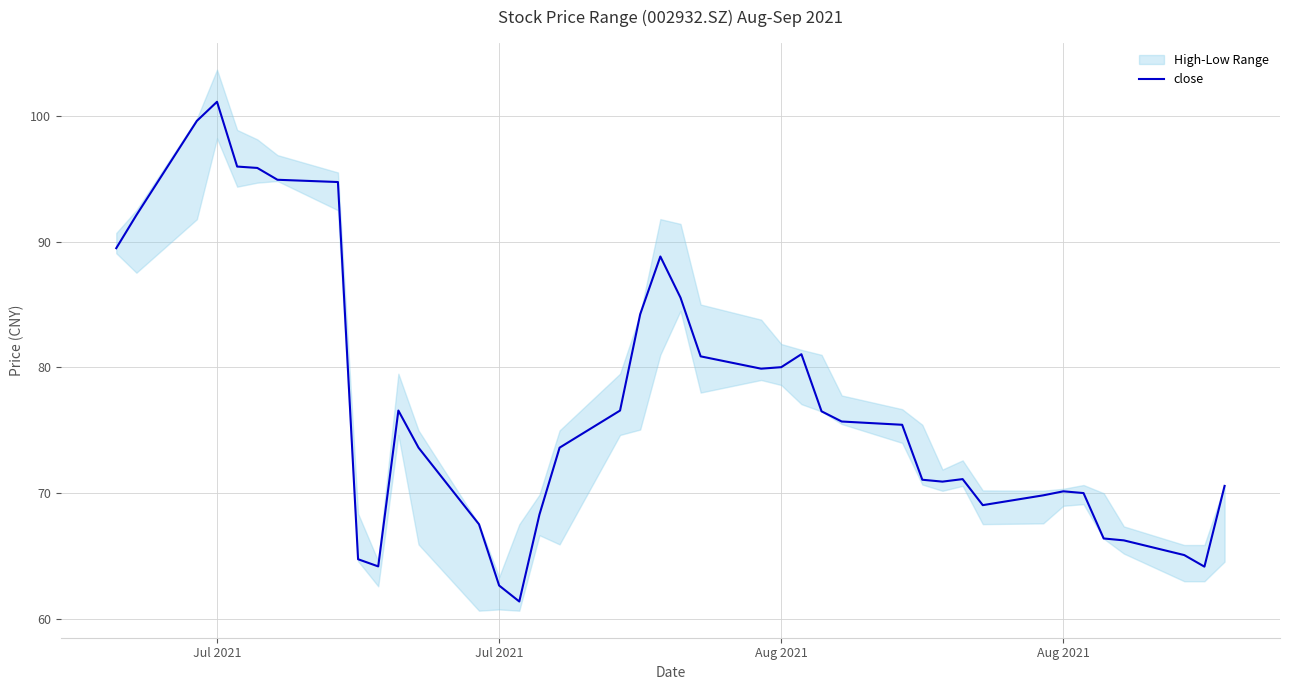

How many values are below 75?

20